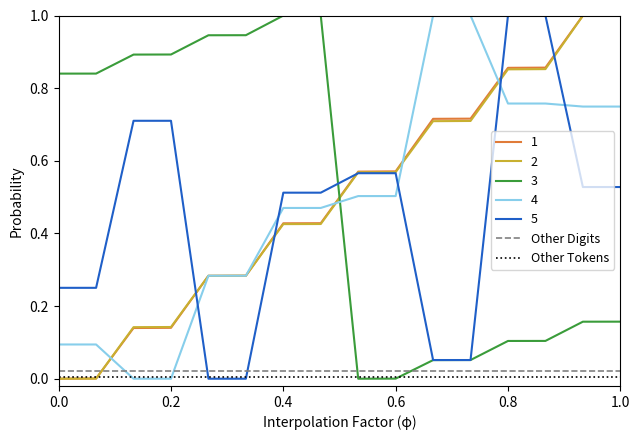

What is the maximum value shown in the chart?

1.0